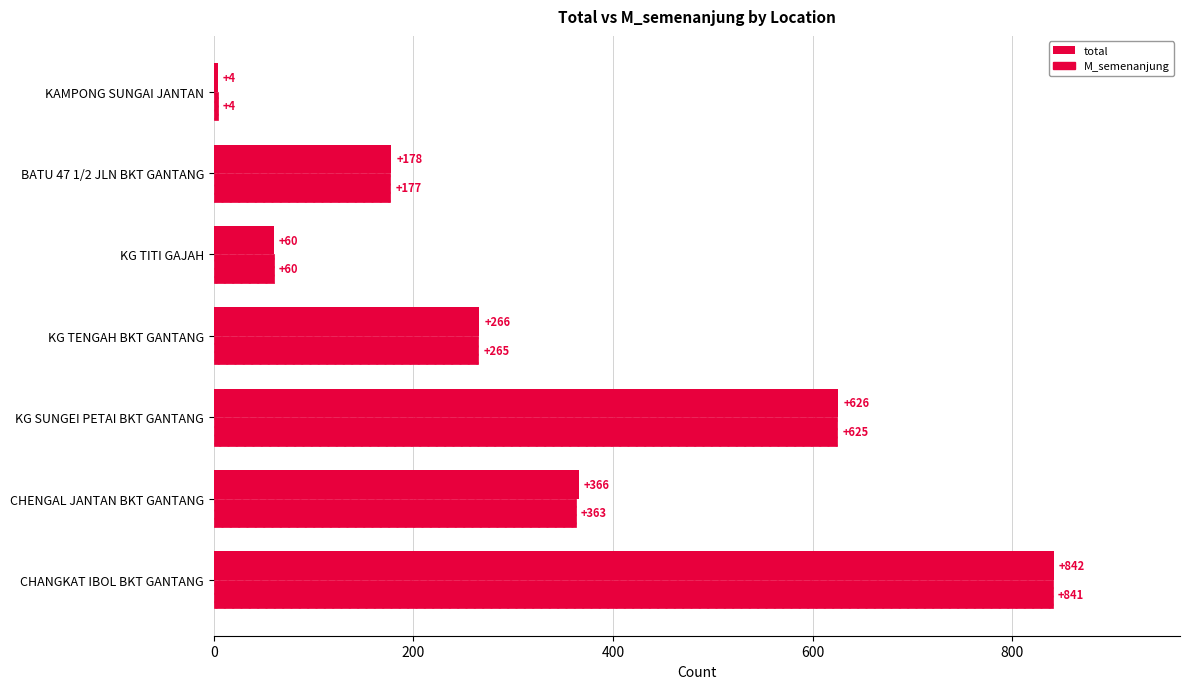

What is the difference between the second highest and second lowest values in the M_semenanjung series?

565